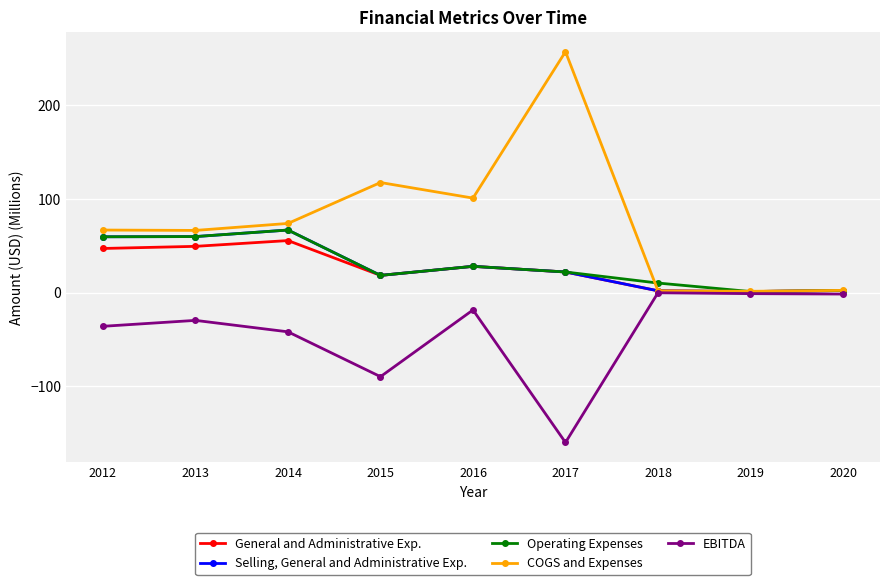

In Selling, General and Administrative Exp., how many points are higher than both neighbors (excluding endpoints)?

2